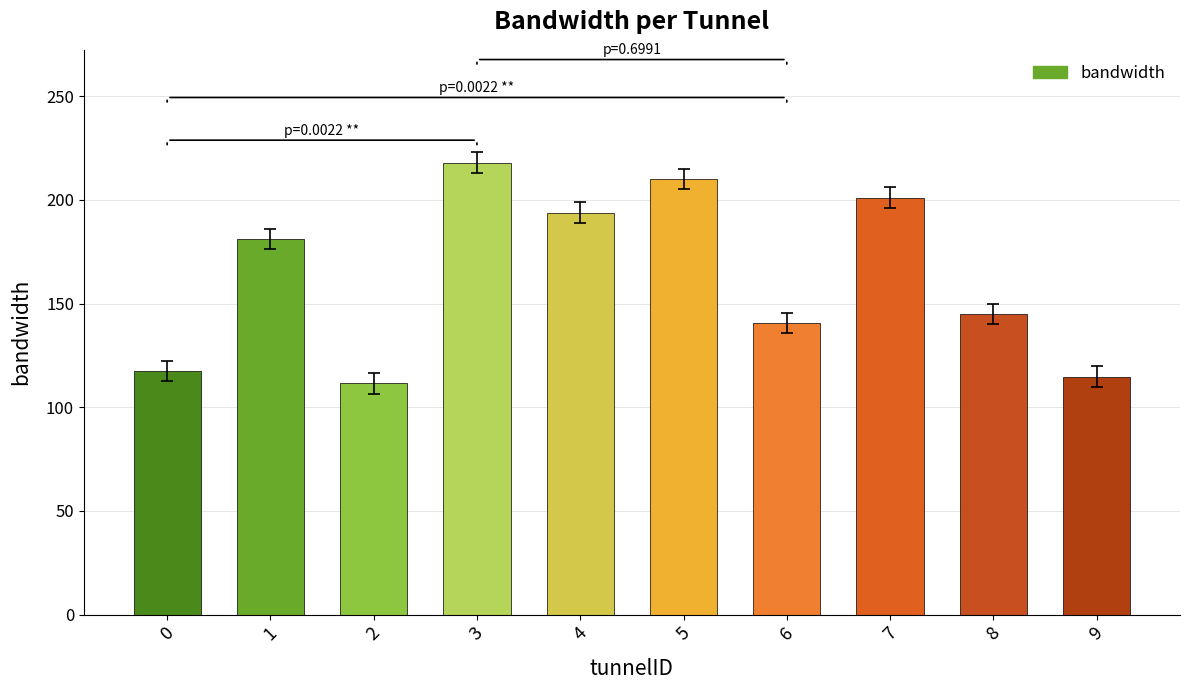

What is the change in value from 6 to 9?

-25.9